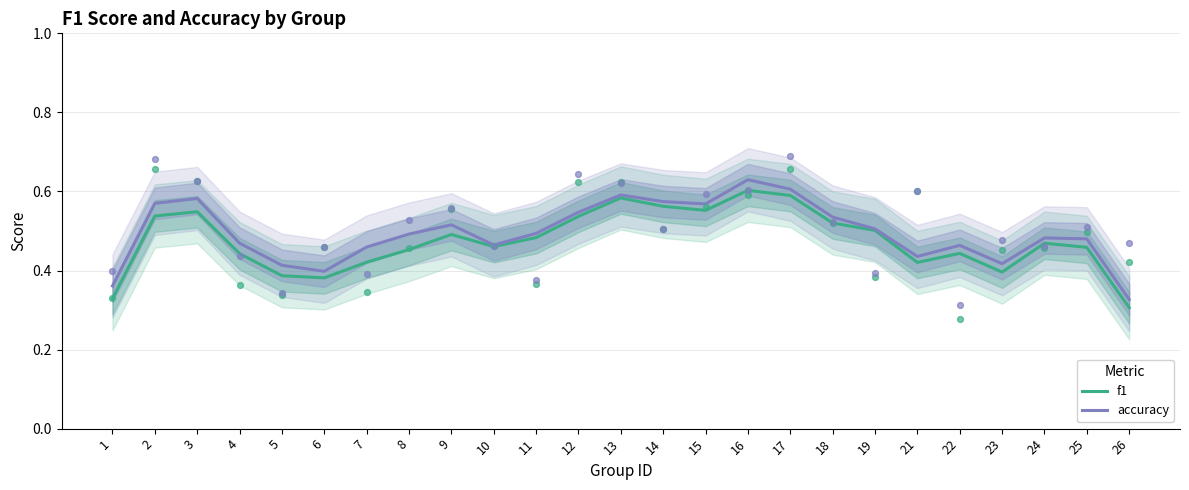

Which series contains the lowest Y value?

f1